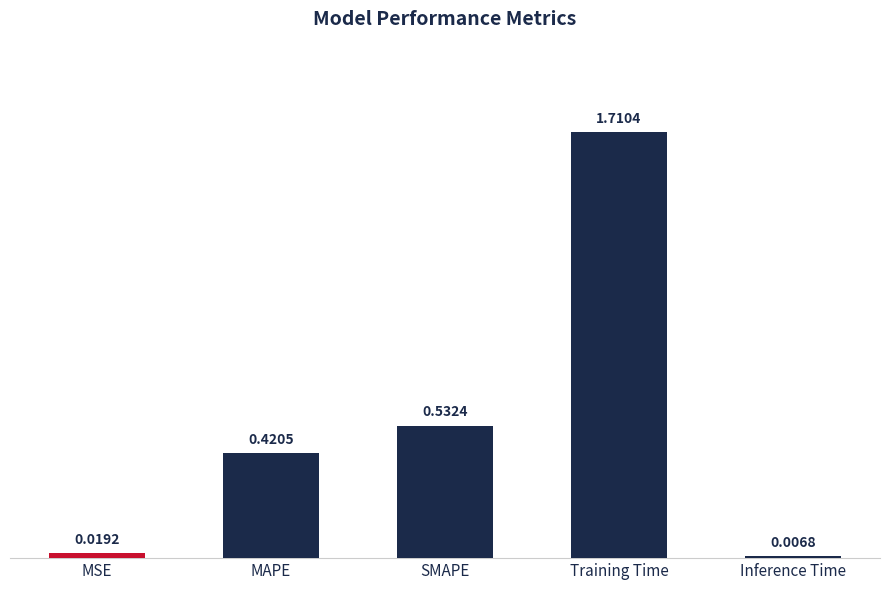

Which category has the lowest value across all series?

Inference Time